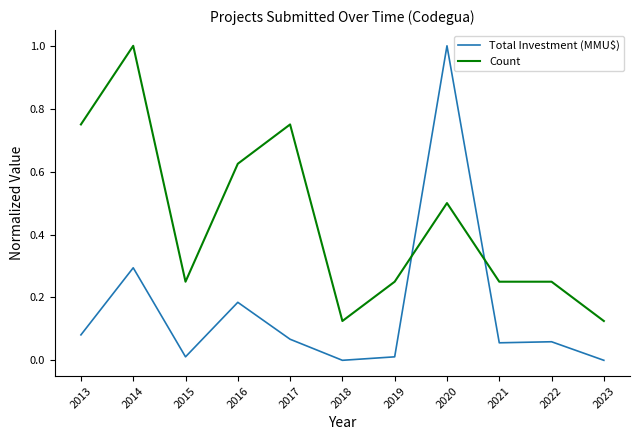

Which series has the widest spread of values?

Total Investment (MMU$)